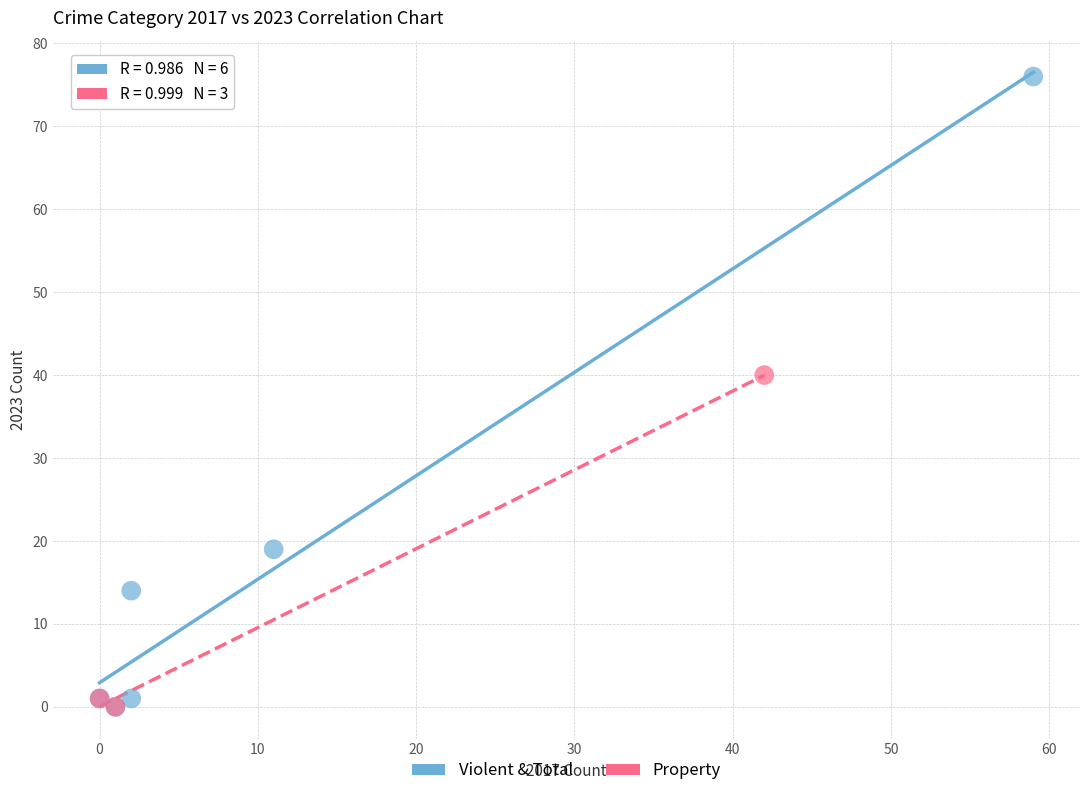

Which series has the largest Y range (max minus min)?

Violent & Total